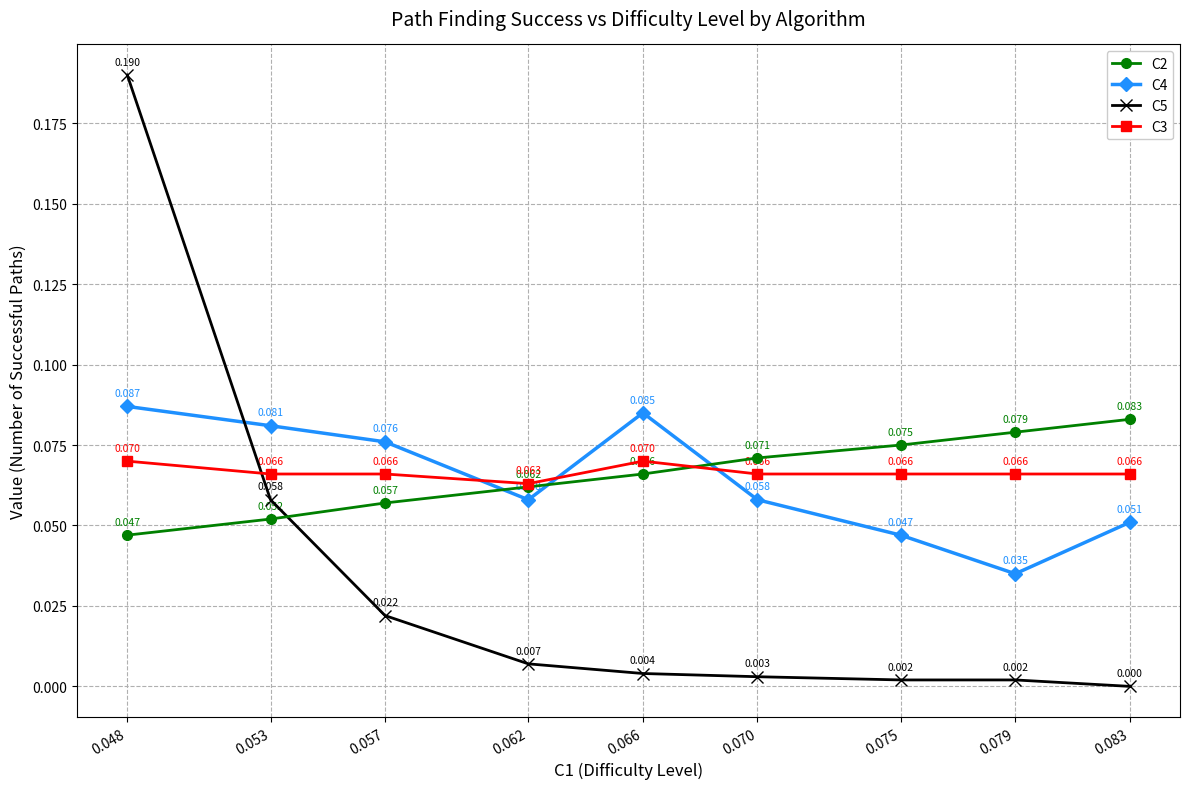

Is the value of C4 at 0.048 greater than the value of C2 at 0.066?

Yes